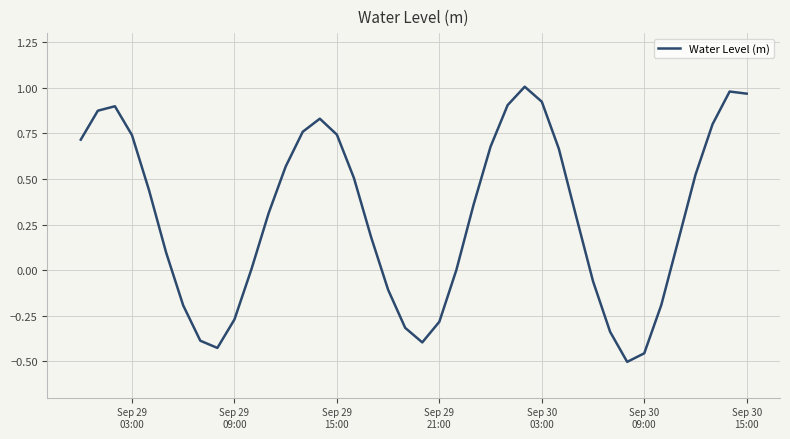

Is this an area chart (filled region under the line)?

No